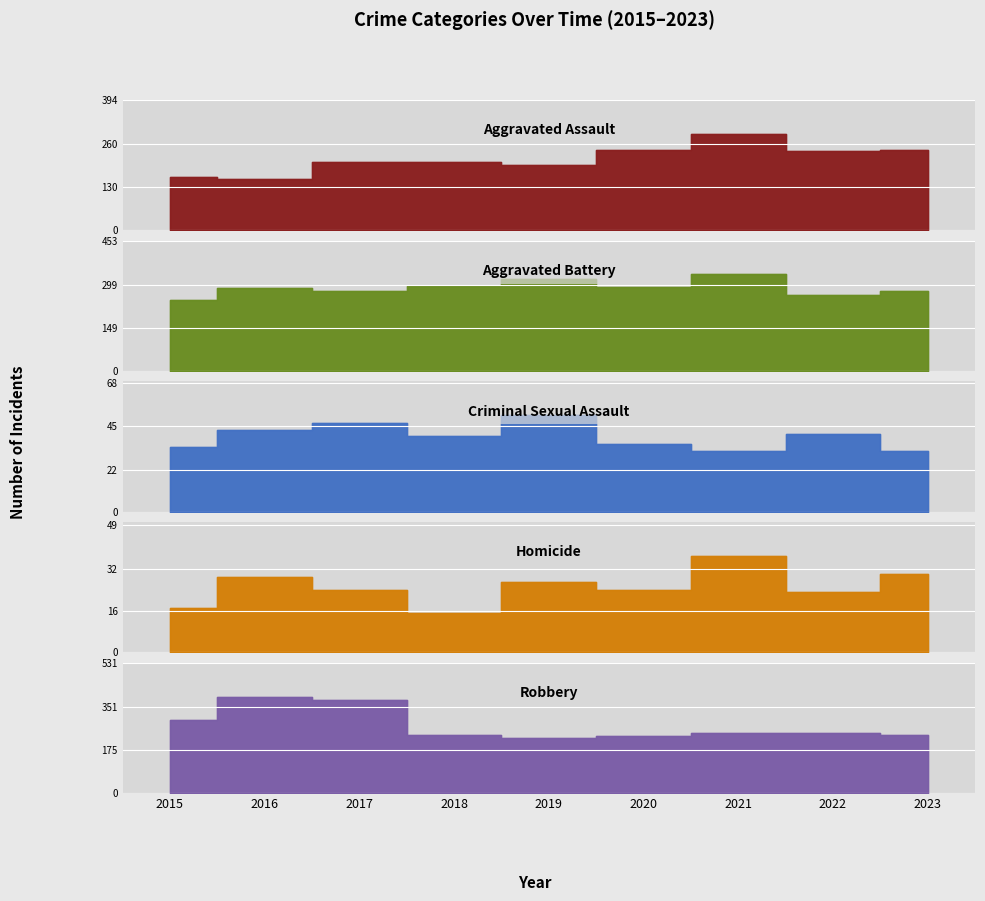

List the labels in order of Homicide value, largest first.

2021, 2023, 2016, 2019, 2017, 2020, 2022, 2015, 2018